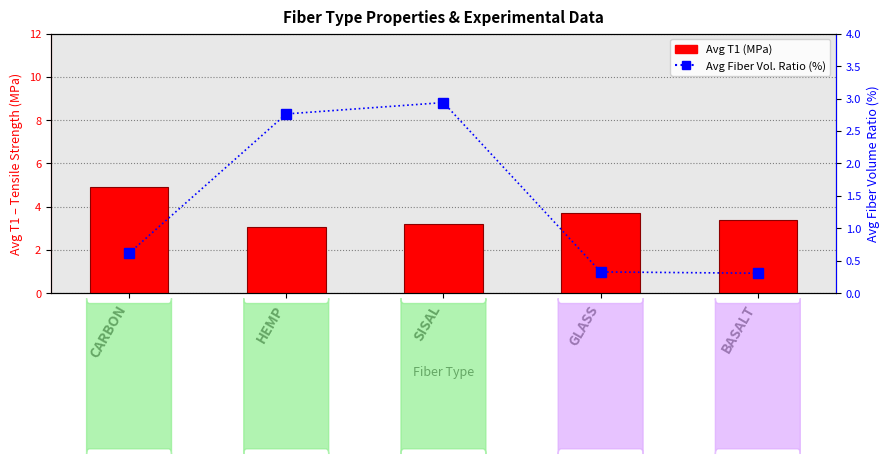

Rank the series by their average value, from highest to lowest.

Avg T1 (MPa), Avg Fiber Volume Ratio (%)